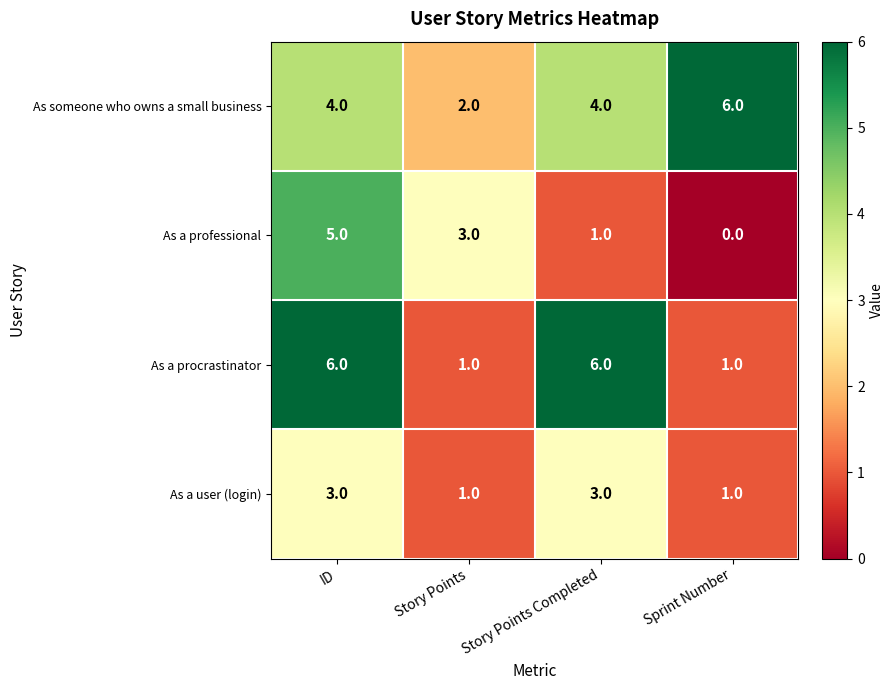

At which category is the sum across all series the highest?

ID